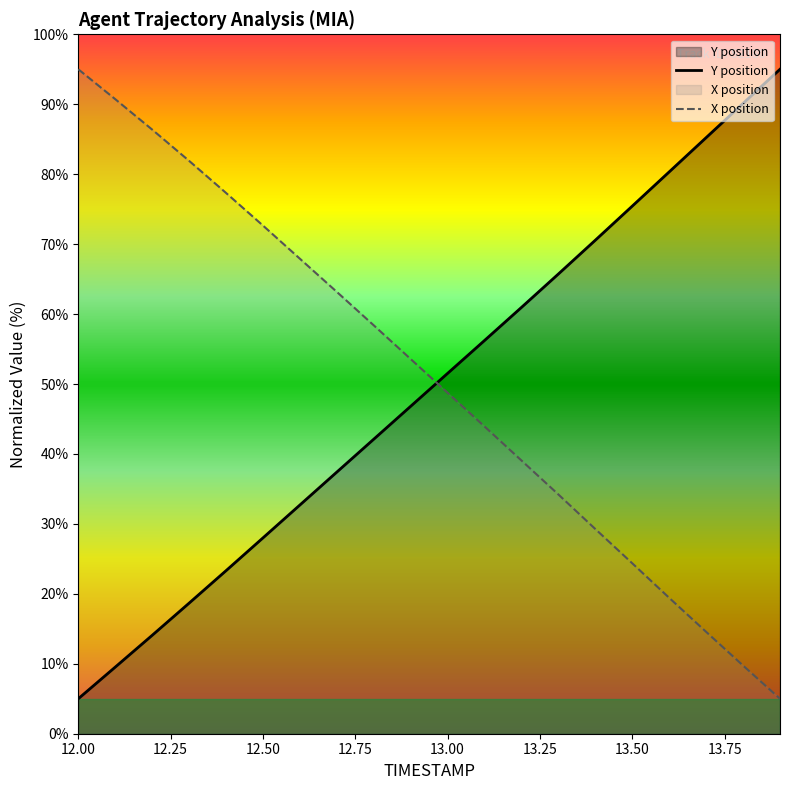

Reading left to right, transcribe all the data shown in this chart.

Y: 5.0	9.5	14.1	18.7	23.3	28.0	32.7	37.4	42.1	46.8	51.5	56.2	61.0	65.7	70.6	75.4	80.3	85.2	90.1	95.0
TIMESTAMP: 95.0	90.7	86.4	81.9	77.3	72.7	67.9	63.2	58.4	53.6	48.7	43.9	39.1	34.2	29.3	24.4	19.4	14.6	9.7	5.0